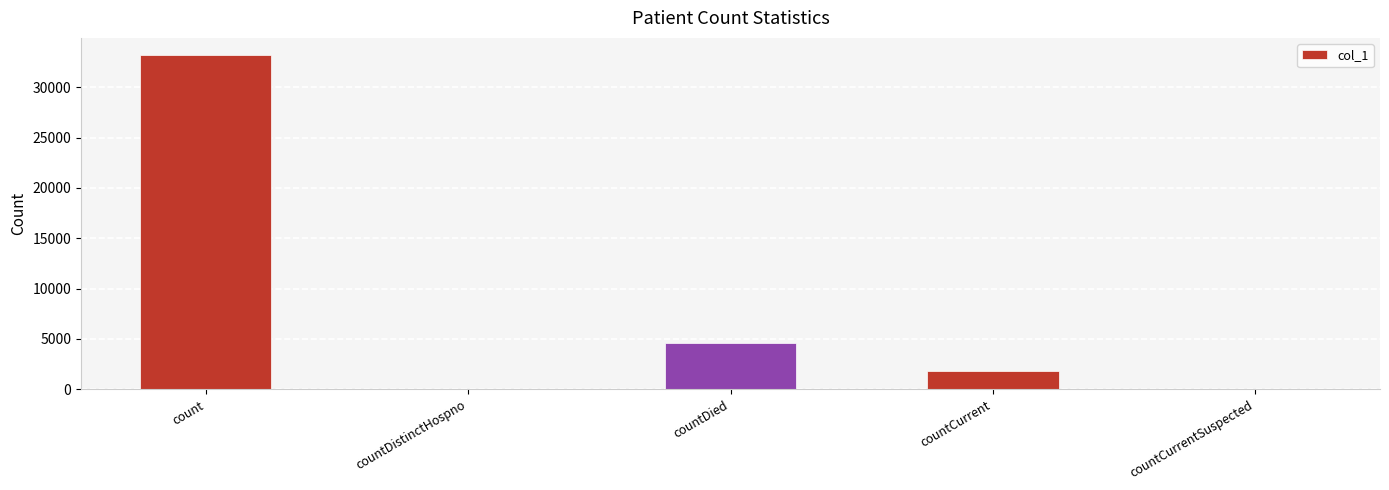

What is the change in value from countDistinctHospno to countDied?

+4587